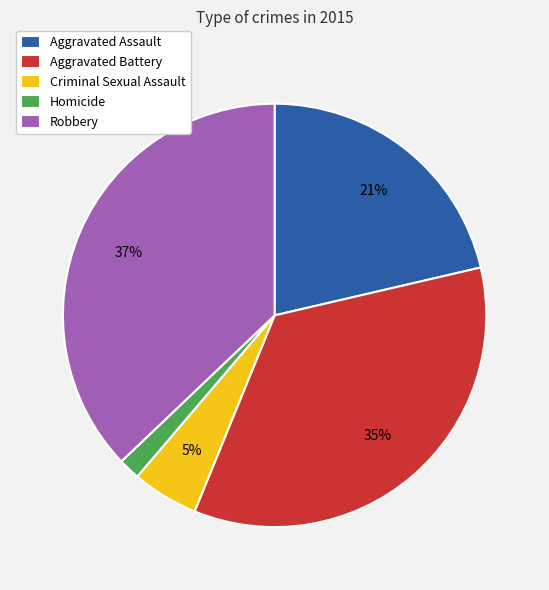

Do Criminal Sexual Assault and Aggravated Assault together represent more than half of the pie?

No